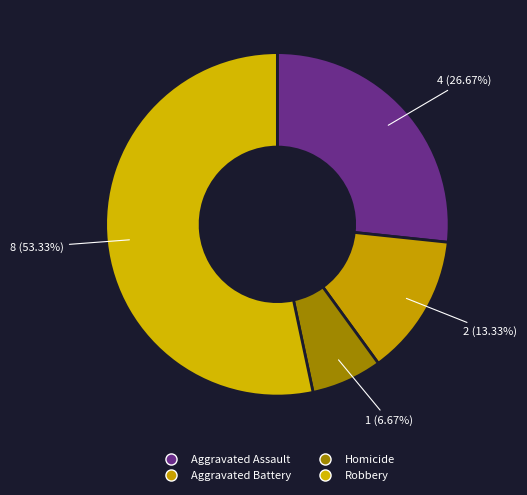

True or false: Robbery accounts for 53% of the total.

True